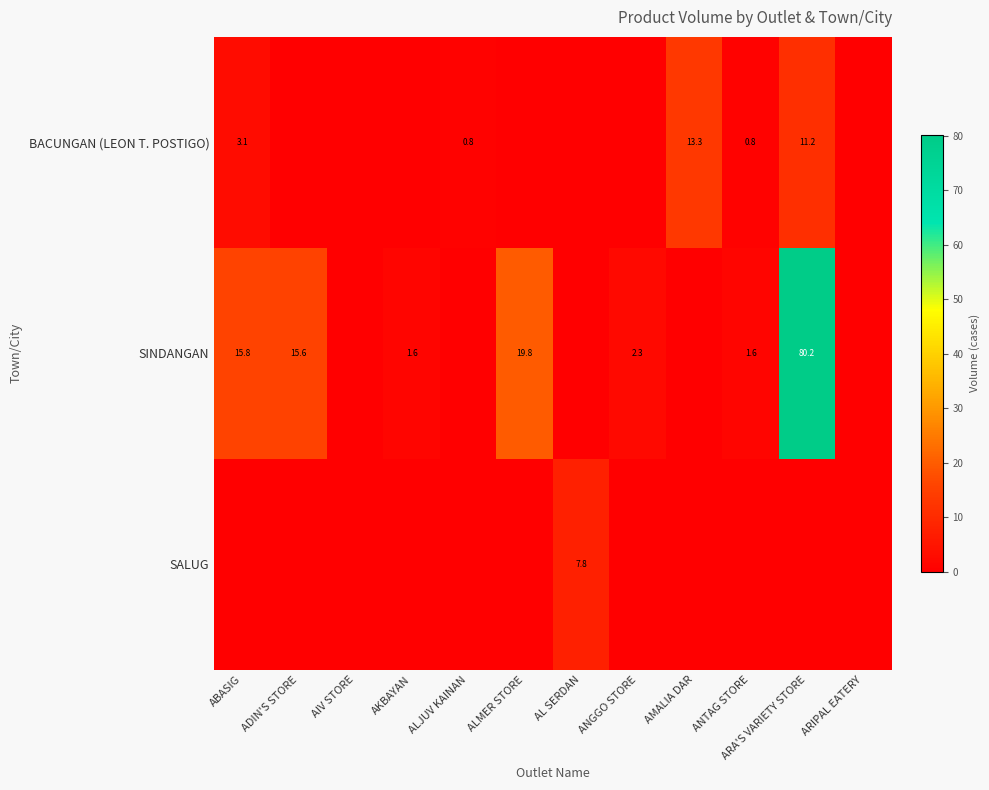

The value of BACUNGAN (LEON T. POSTIGO) at ALJUV KAINAN is 0.8. True or false?

True